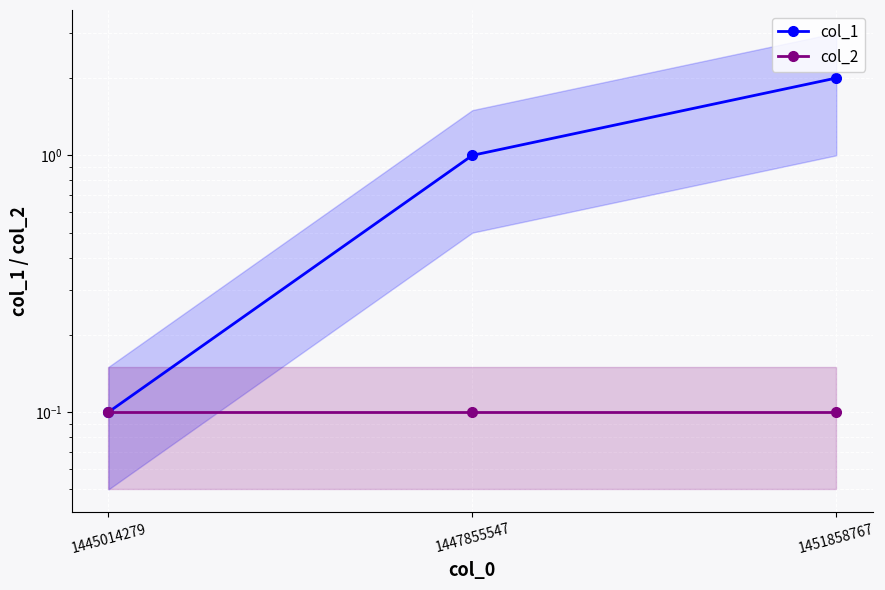

Reading left to right, extract all data points from this chart.

col_1: 0.1	1.0	2.0
col_2: 0.1	0.1	0.1